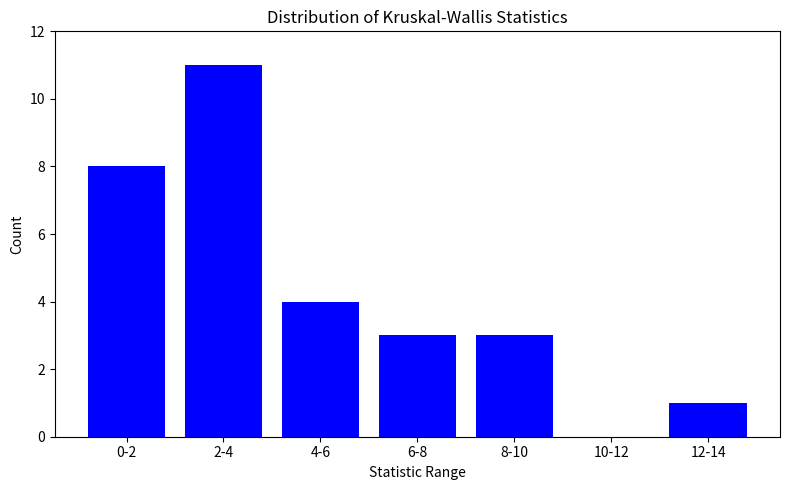

Reading left to right, list all the values displayed in this chart.

0-2=8	2-4=11	4-6=4	6-8=3	8-10=3	10-12=0	12-14=1